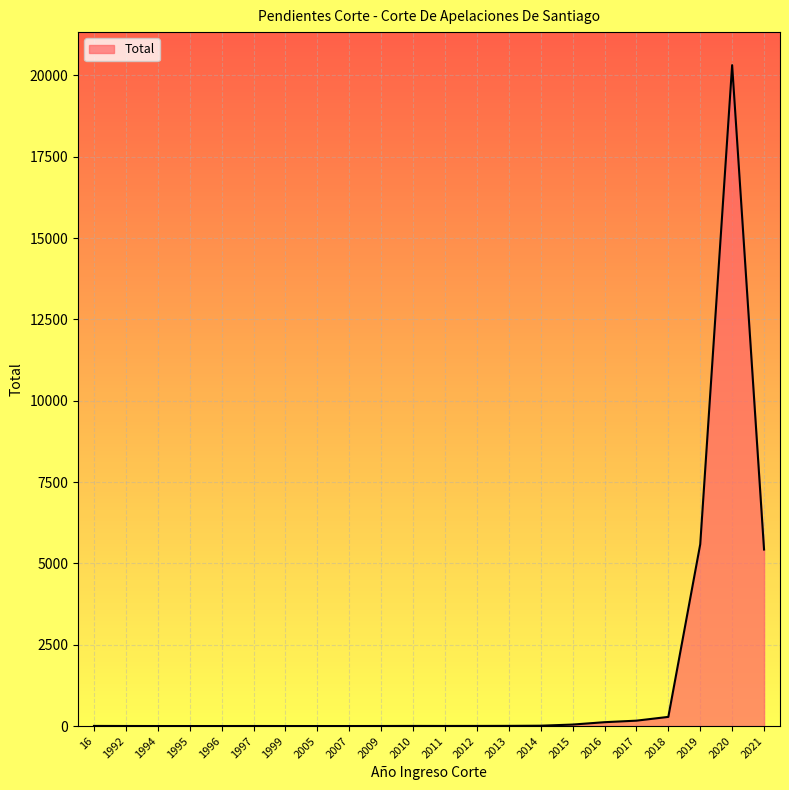

At which category does the chart reach its peak across all series?

2020